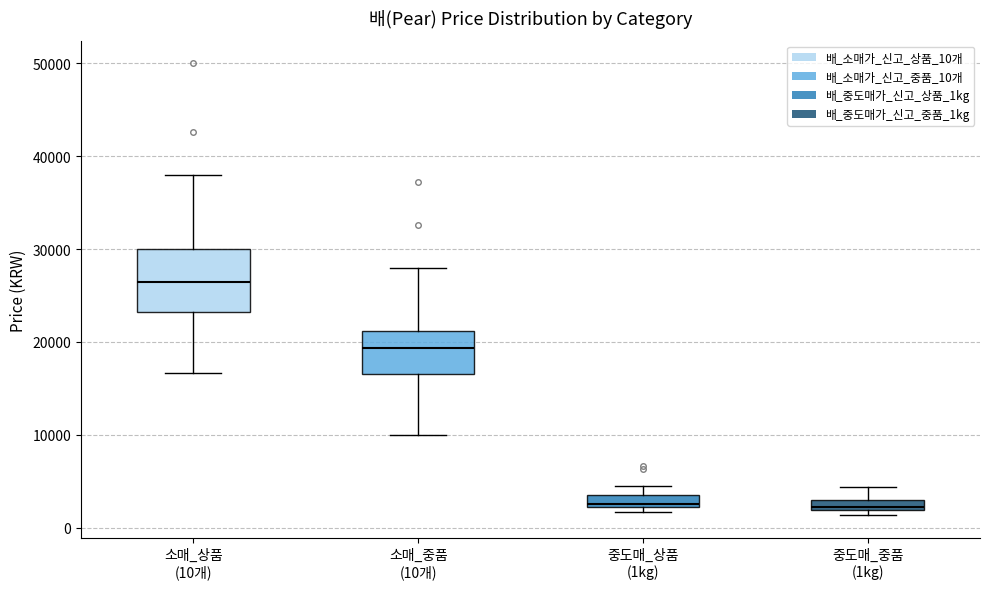

Where does the median line of the box for 중도매_상품 (1kg) sit on the y-axis? The values are not printed on the chart, so give them approximately, as read against the axis.

3000